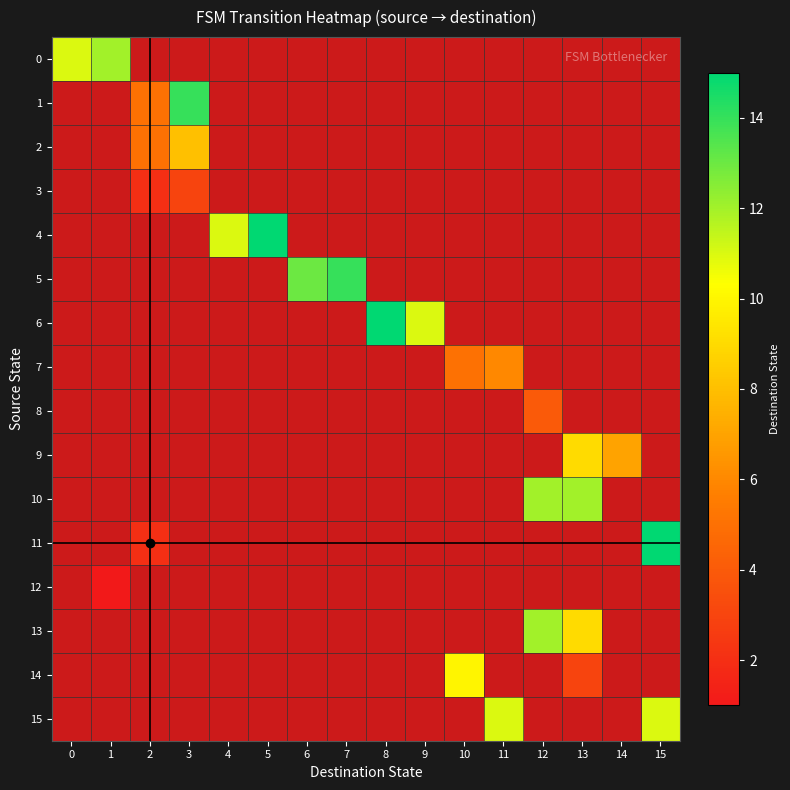

Between 6 and 15, which series saw the biggest shift?

11